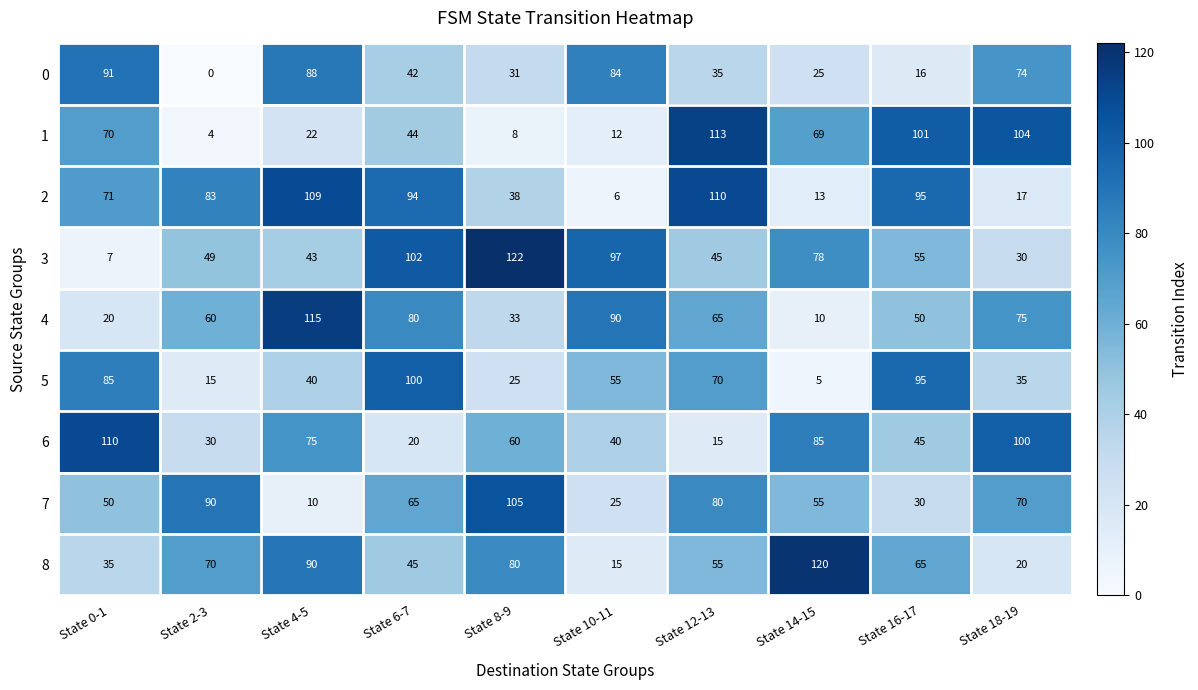

Which series has the widest spread of values?

3